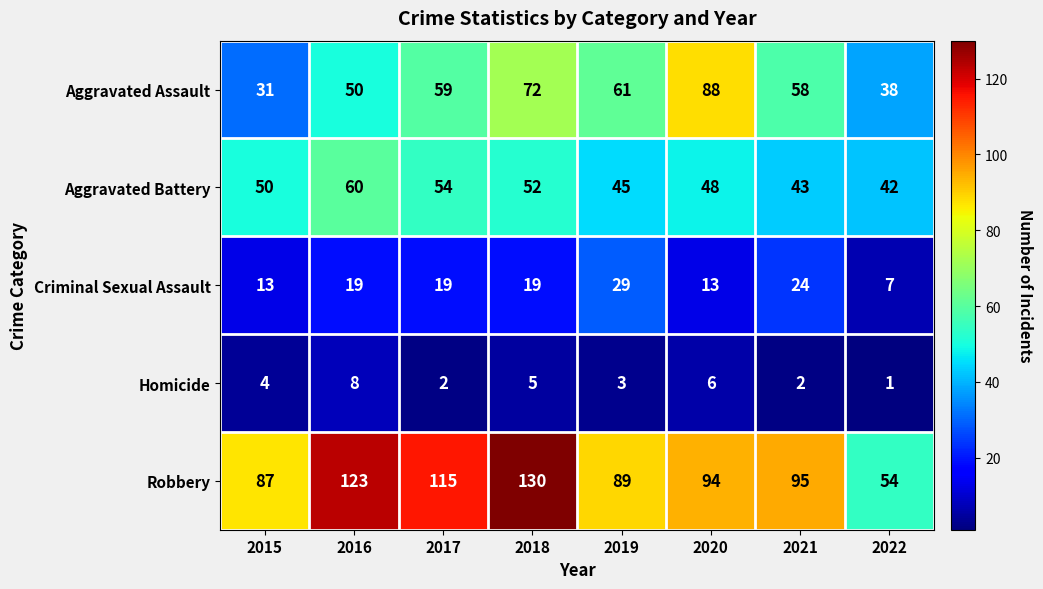

How many categories are shown in the chart?

8